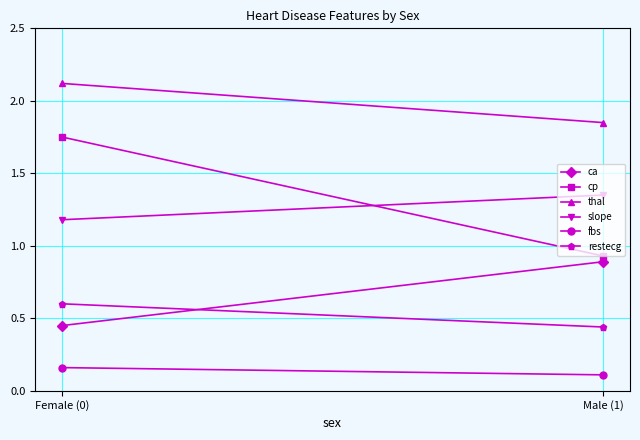

The slope series shows 0.6 at Male (1). True or false?

False